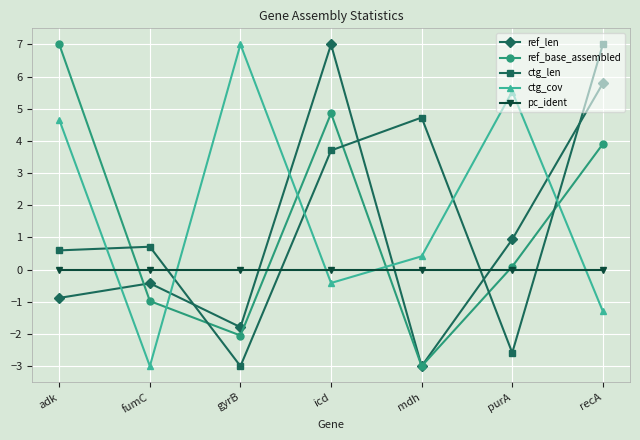

What is the total value across all series at fumC?

-3.7